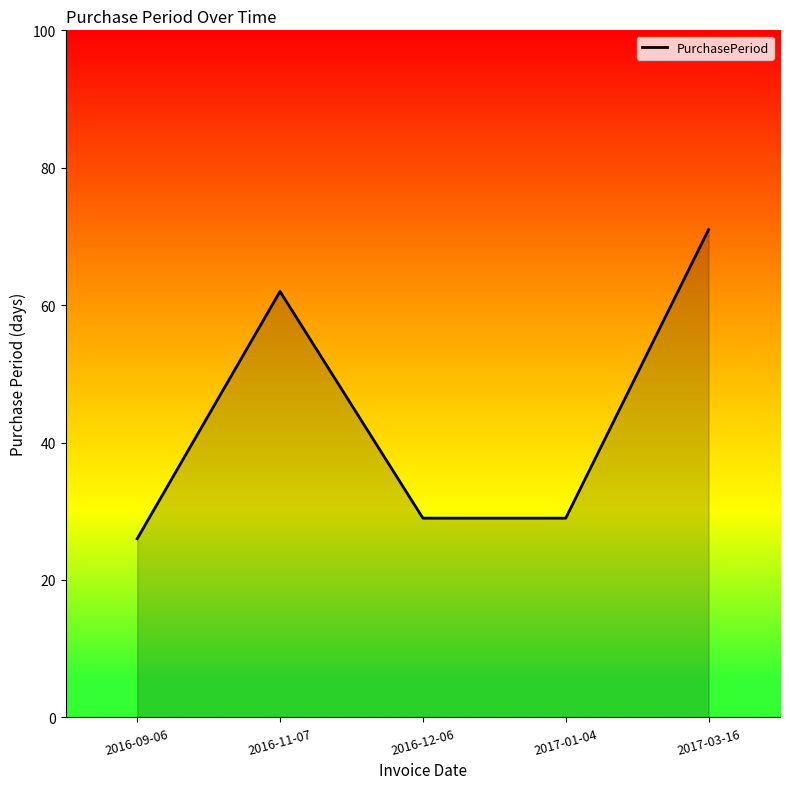

What is the change in value from 2016-11-07 to 2016-12-06?

-33